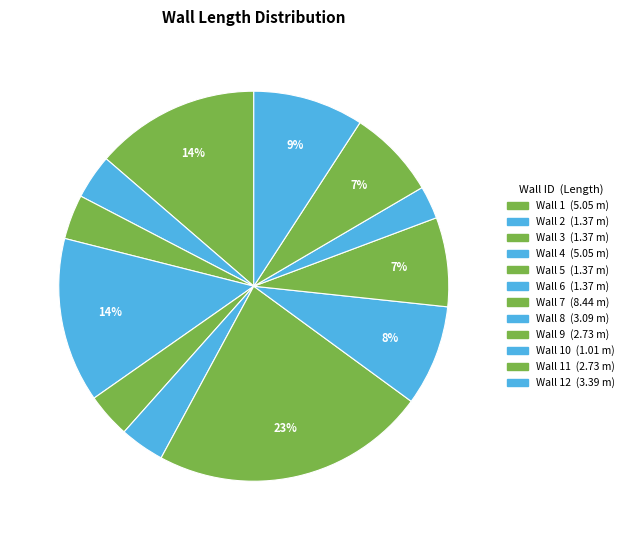

Count the number of slices in the pie.

12